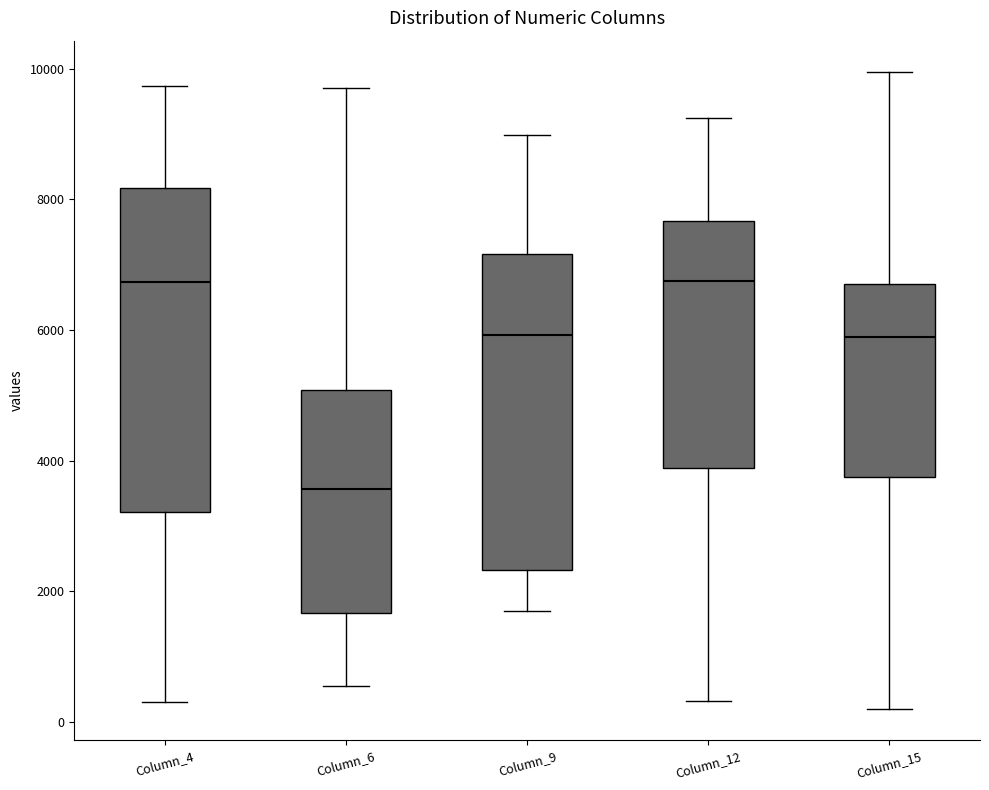

Reading left to right, transcribe this box plot: for each box, give where its median line is, the range the box spans, and where its two whiskers end, as read against the y-axis. The values are not printed on the chart, so give them approximately, as read against the axis.

Column_4: median 6800, box 3200 to 8200, whiskers 400 to 9800
Column_6: median 3600, box 1600 to 5000, whiskers 600 to 9800
Column_9: median 6000, box 2400 to 7200, whiskers 1600 to 9000
Column_12: median 6800, box 3800 to 7600, whiskers 400 to 9200
Column_15: median 5800, box 3800 to 6800, whiskers 200 to 10000